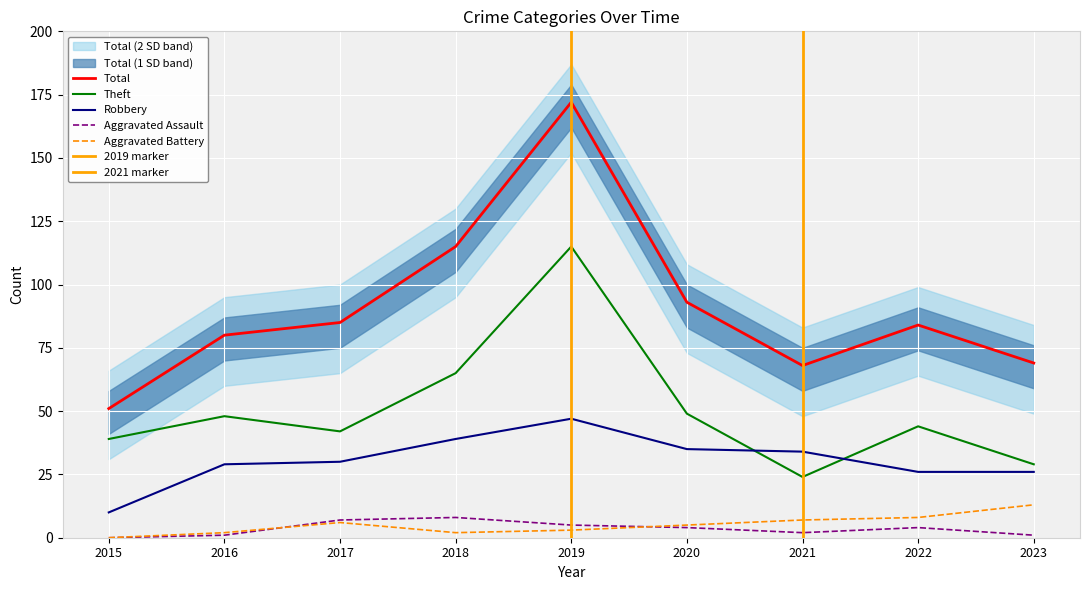

Which category has the lowest value across all series?

2015